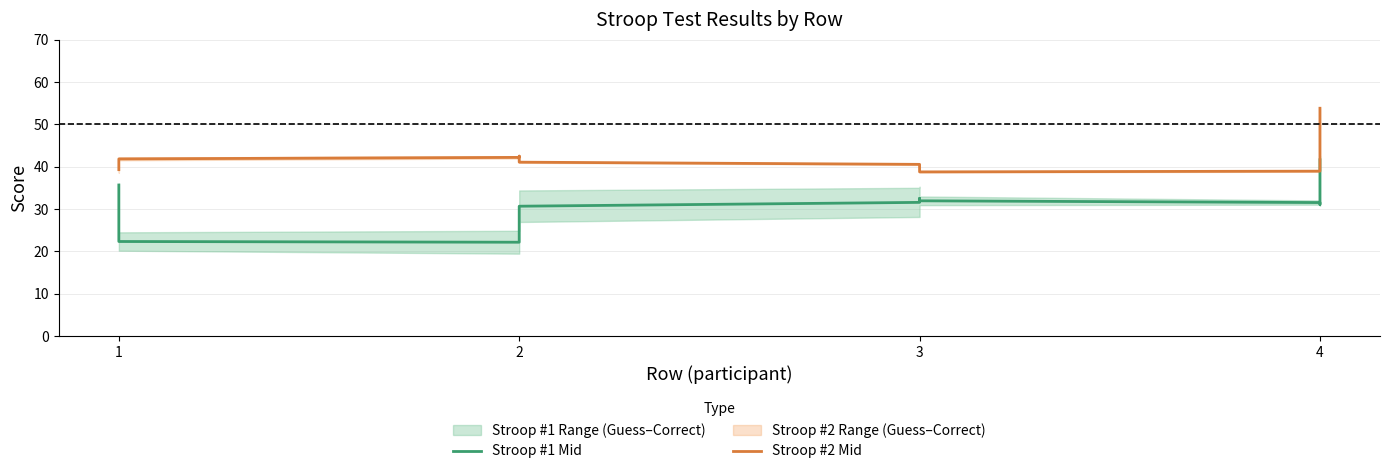

At 1, list the series in order from largest to smallest.

Stroop #2 Mid, Stroop #1 Mid